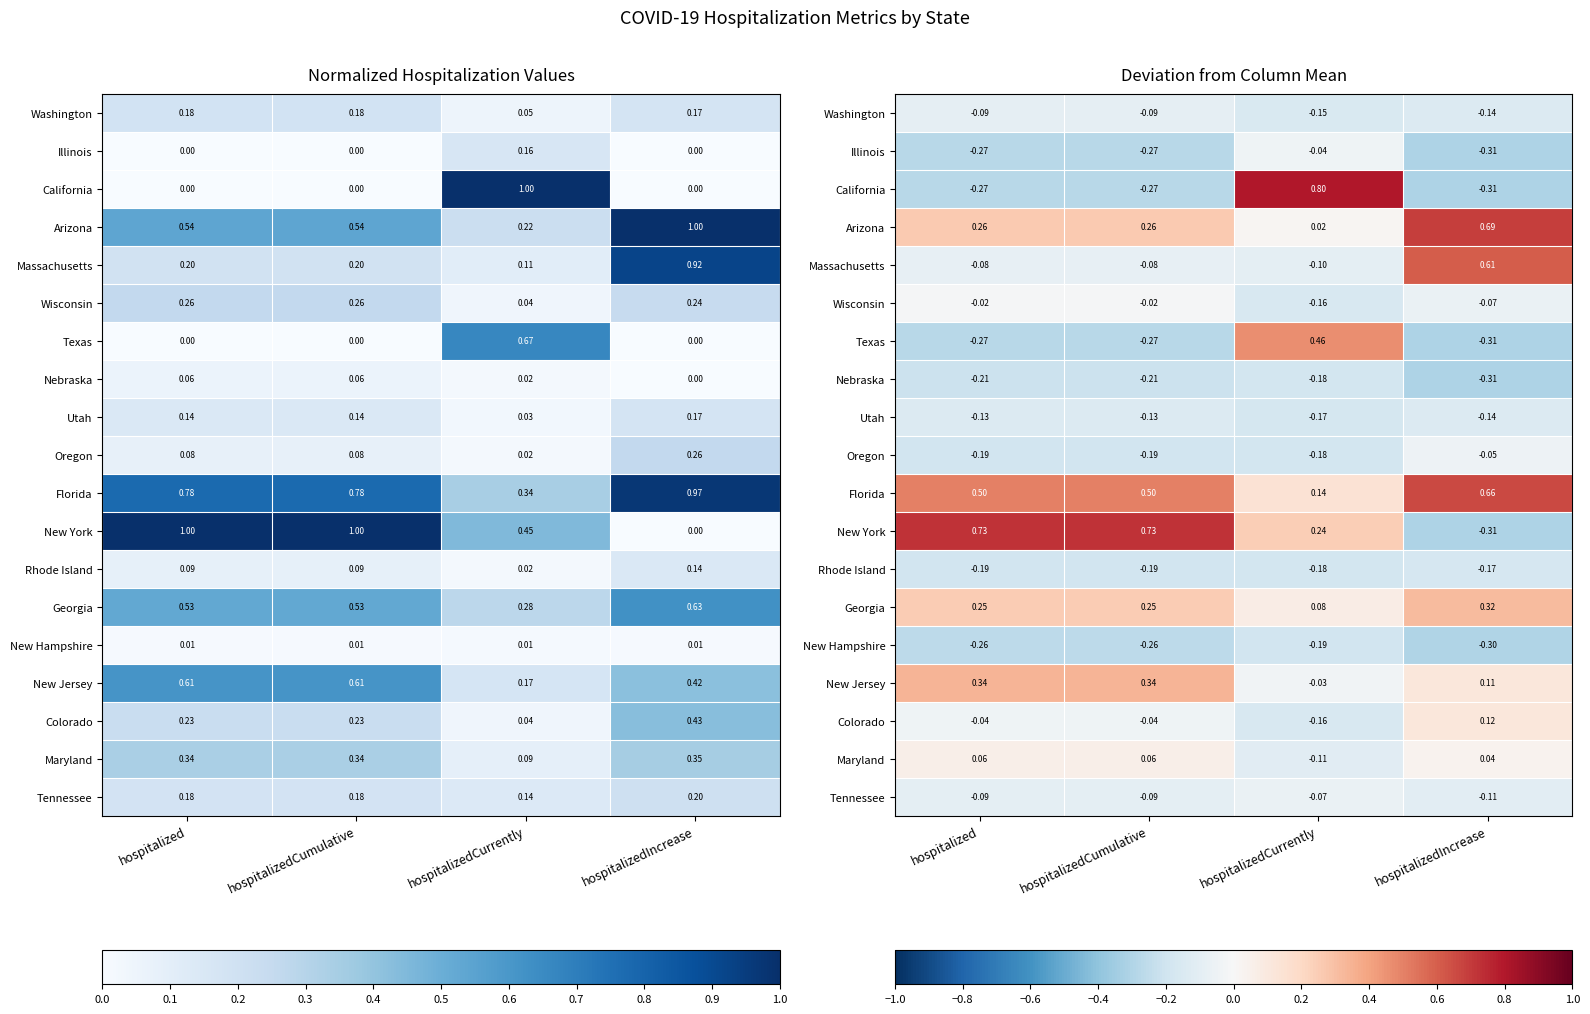

How many distinct data groups are displayed?

19